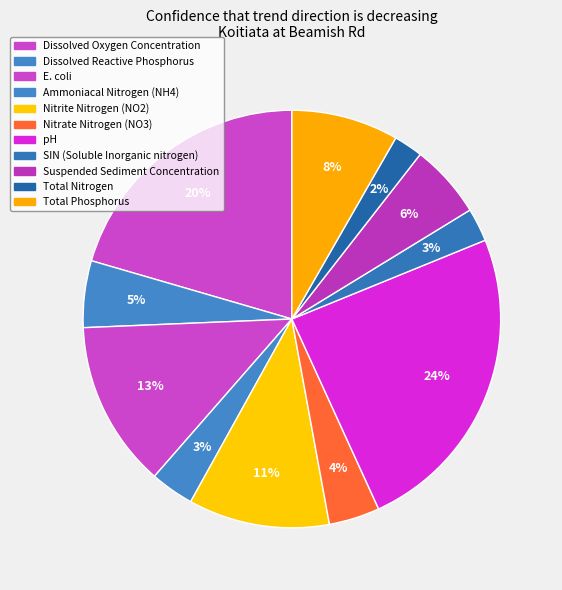

Rank the categories by value from highest to lowest.

pH, Dissolved Oxygen Concentration, E. coli, Nitrite Nitrogen (NO2), Total Phosphorus, Suspended Sediment Concentration, Dissolved Reactive Phosphorus, Nitrate Nitrogen (NO3), Ammoniacal Nitrogen (NH4), SIN (Soluble Inorganic nitrogen), Total Nitrogen